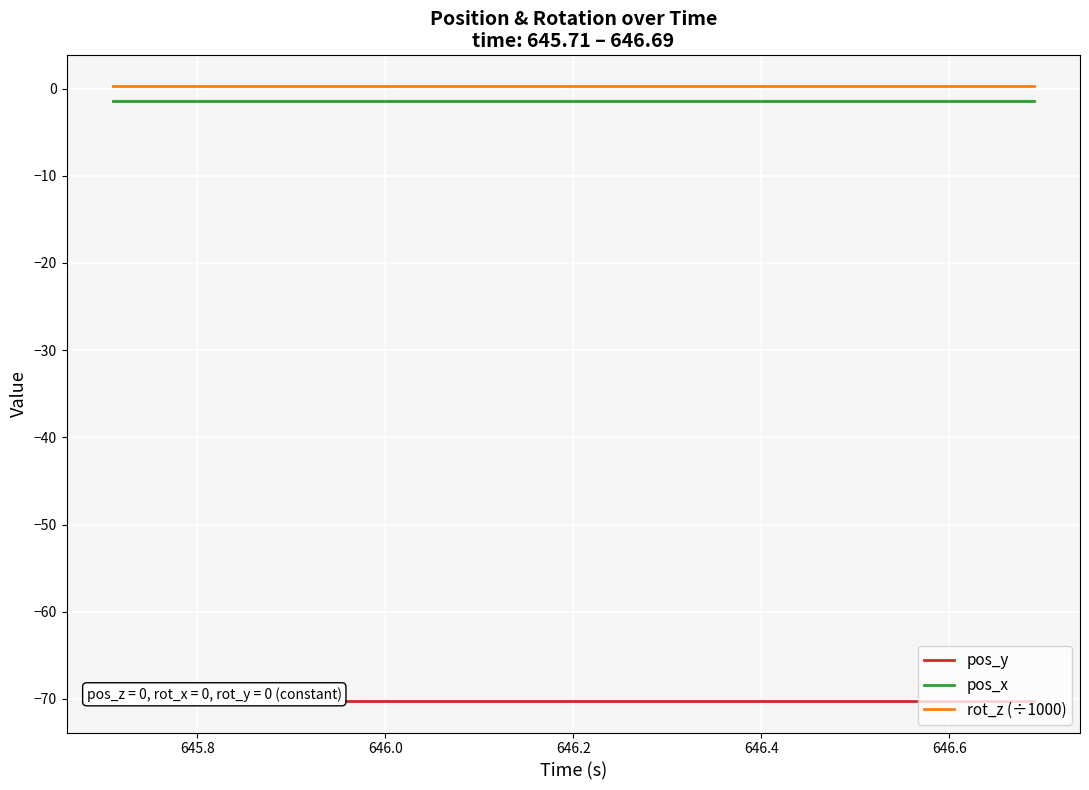

True or false: pos_y and pos_x intersect in this chart.

False